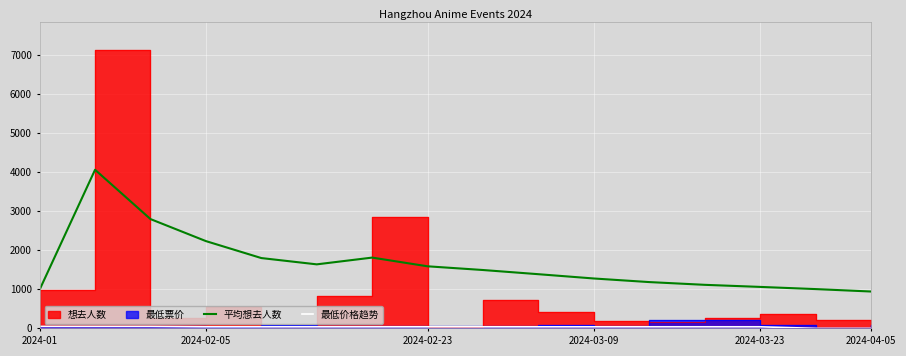

What is the difference between the second highest and minimum values in the 最低价格趋势 series?

50.0